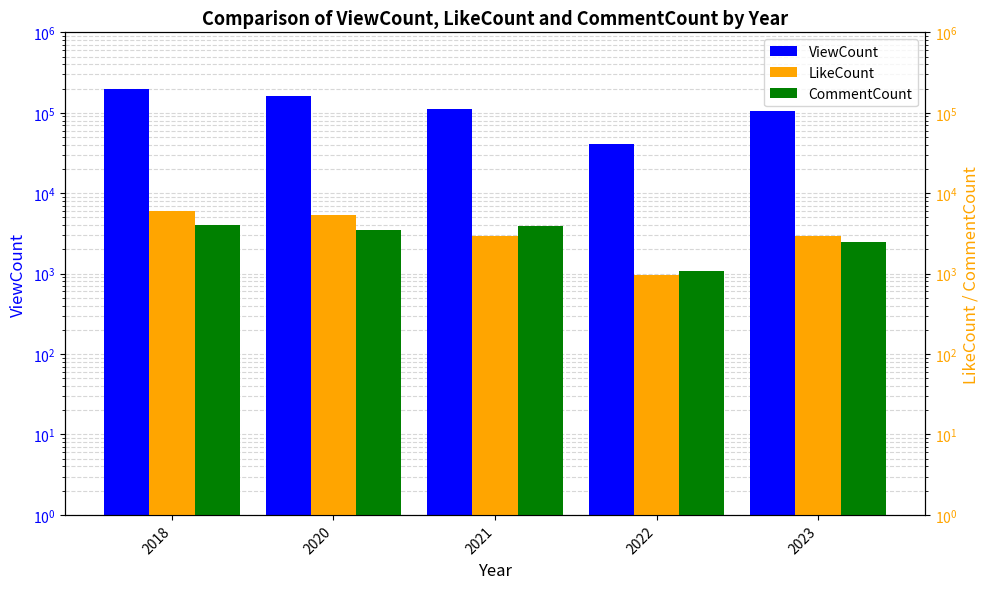

The ViewCount series shows 198100 at 2018. True or false?

True